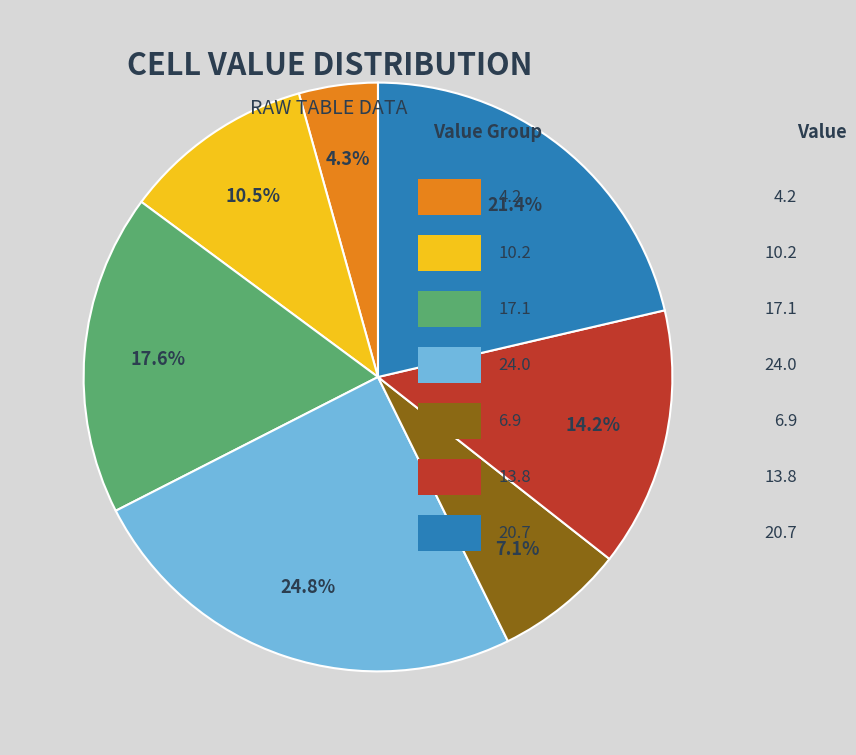

Is there a majority slice in this chart?

No